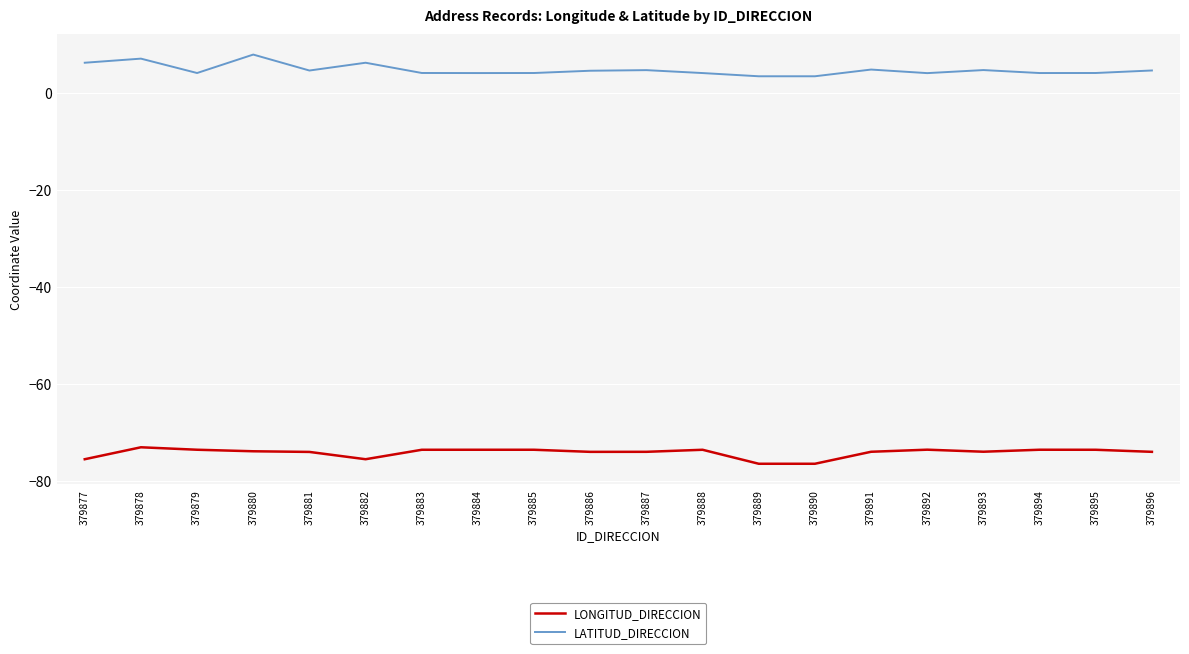

Where is the first local maximum for LATITUD_DIRECCION?

379878